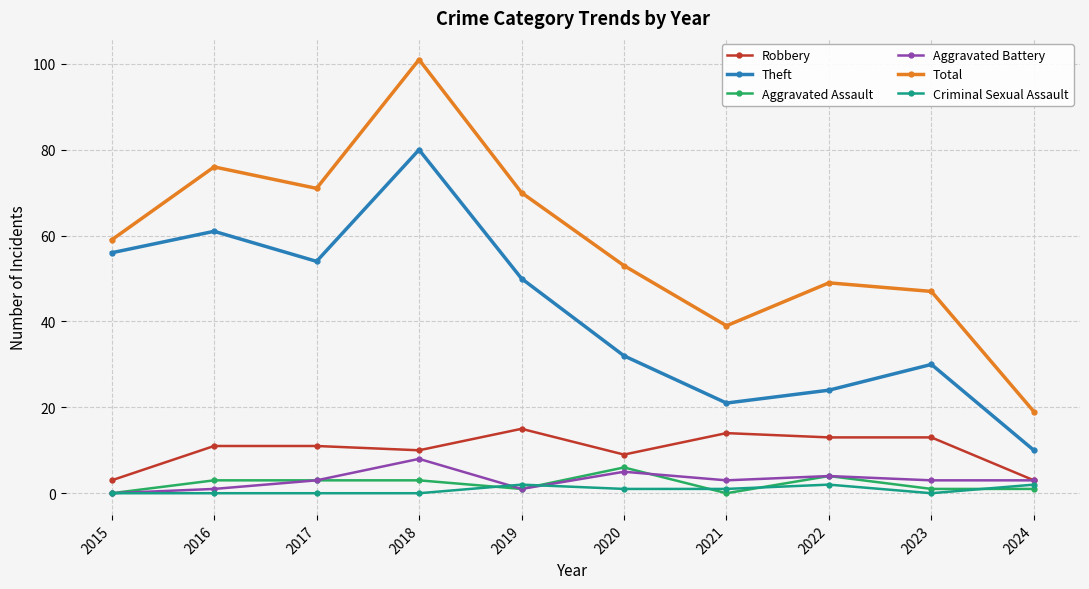

True or false: Total and Robbery cross at least once.

False